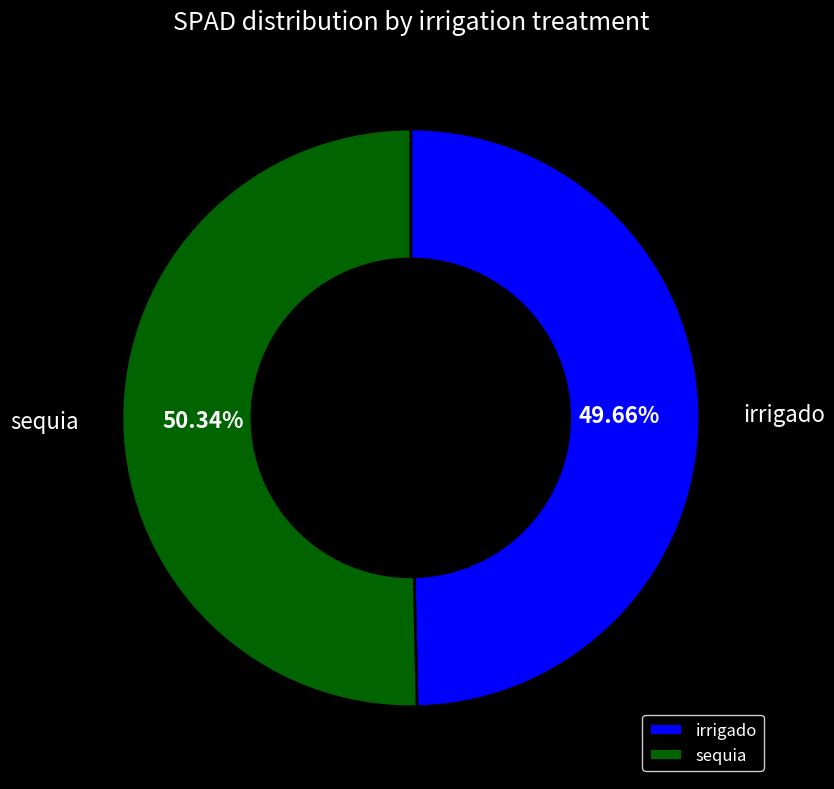

Is sequia the majority of the pie?

Yes